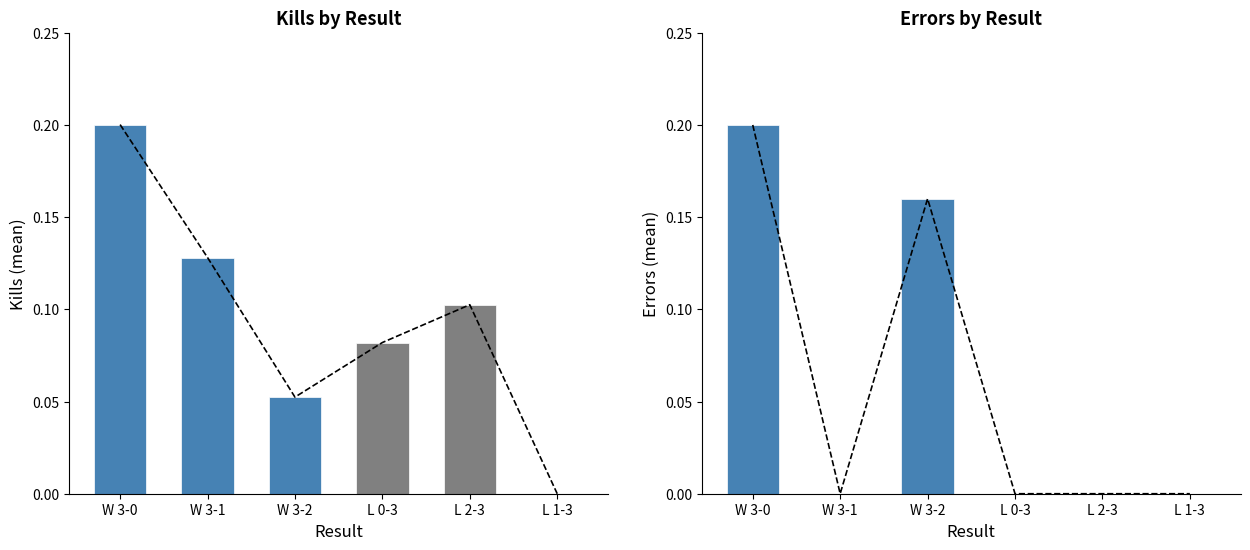

Reading left to right, what are all the values shown in this chart?

Kills: 0.2	0.1	0.1	0.1	0.1	0.0
Errors: 0.2	0.0	0.2	0.0	0.0	0.0